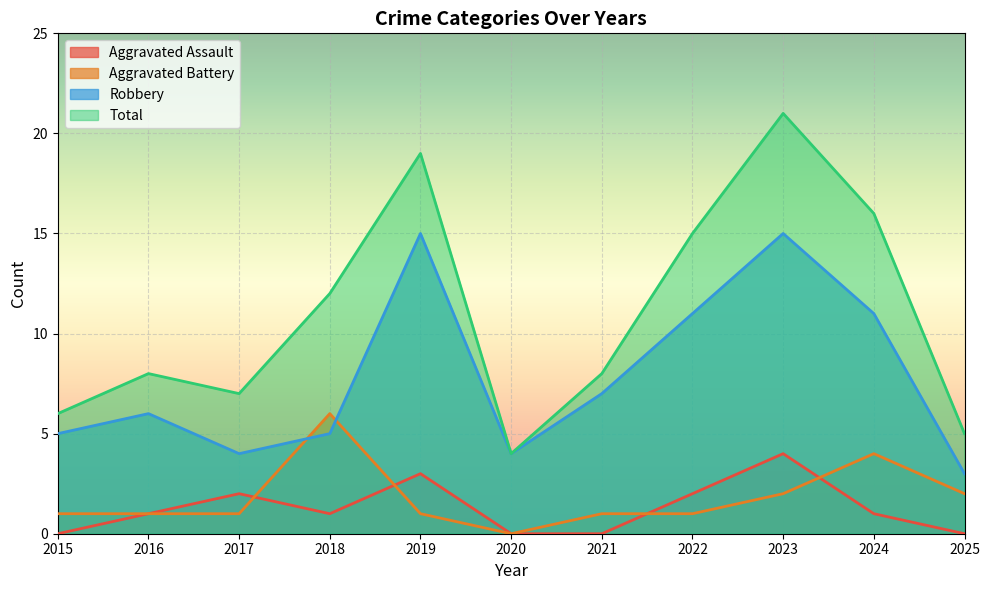

Reading right to left, transcribe all the data shown in this chart.

Aggravated Assault: 0	1	4	2	0	0	3	1	2	1	0
Aggravated Battery: 2	4	2	1	1	0	1	6	1	1	1
Robbery: 3	11	15	11	7	4	15	5	4	6	5
Total: 5	16	21	15	8	4	19	12	7	8	6